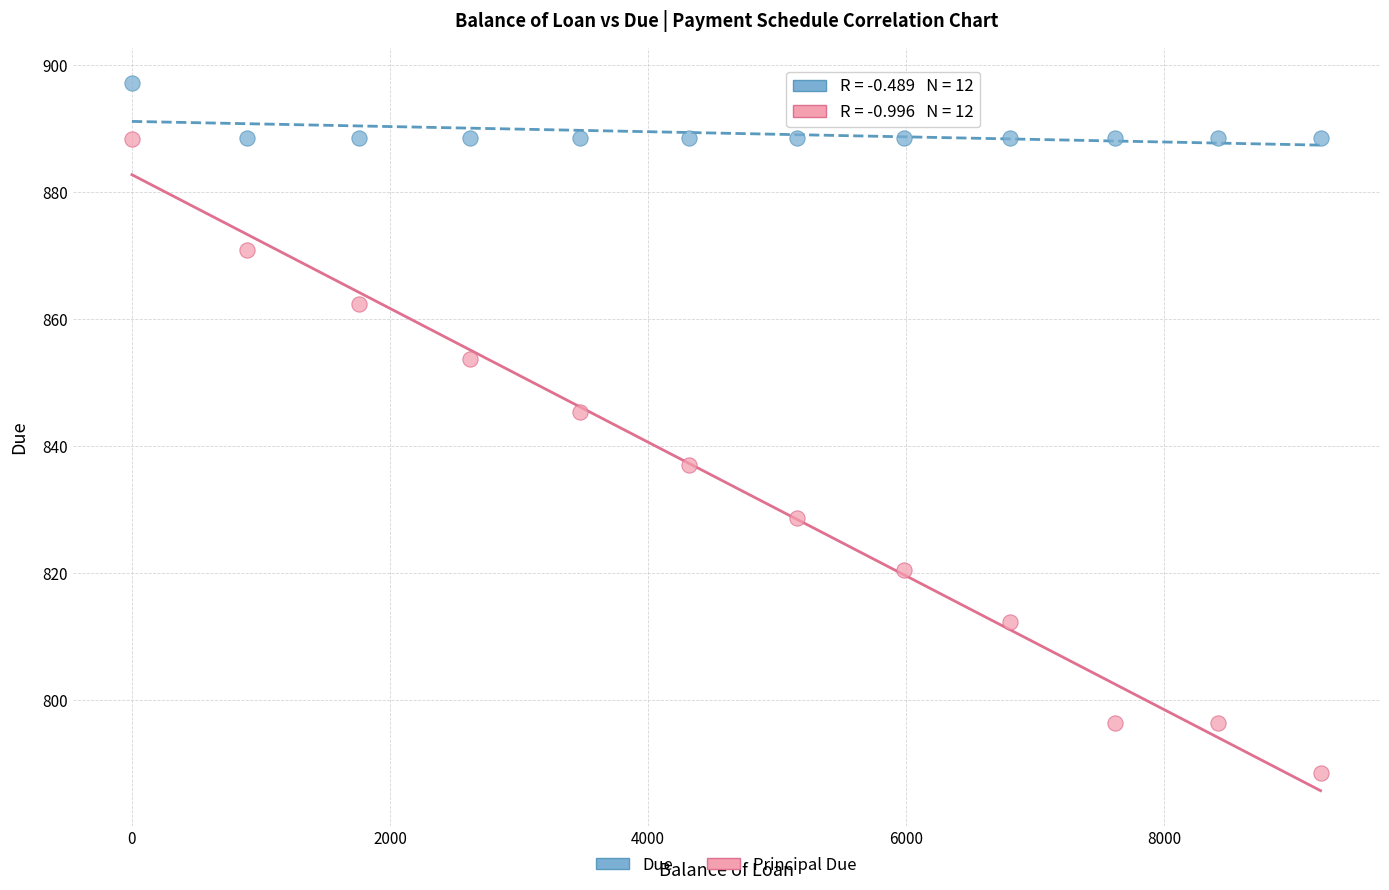

Which series has the widest spread of Y values?

Principal Due